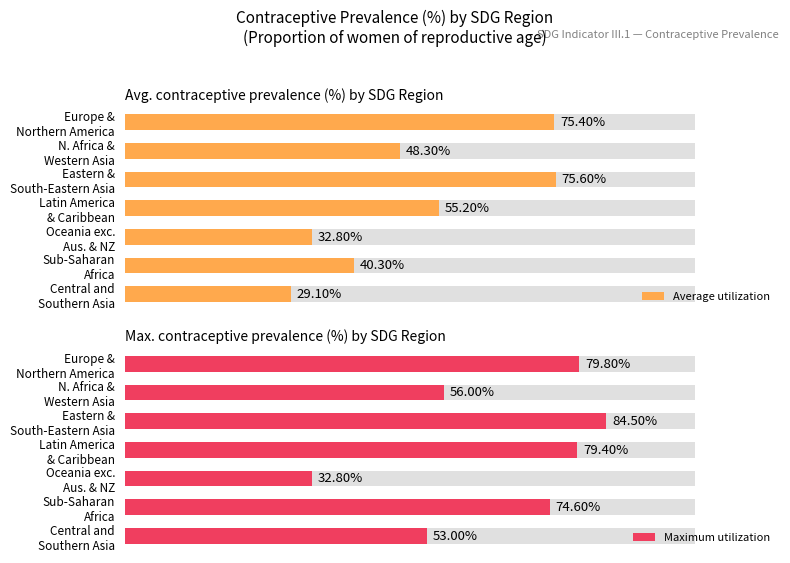

What is the difference between the maximum and minimum values in the Average utilization series?

46.5